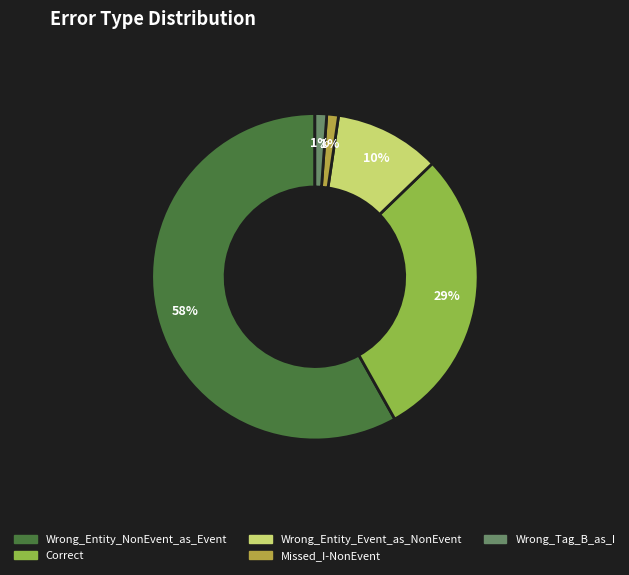

Combined, do Wrong_Tag_B_as_I and Wrong_Entity_NonEvent_as_Event account for over 50%?

Yes